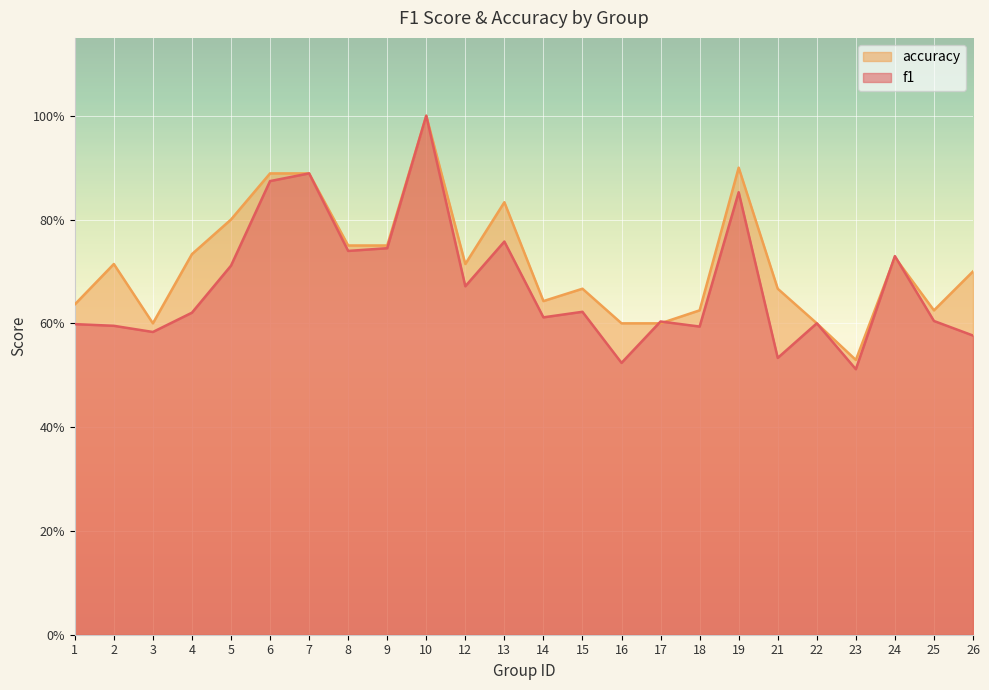

Where is the first local maximum for accuracy?

2